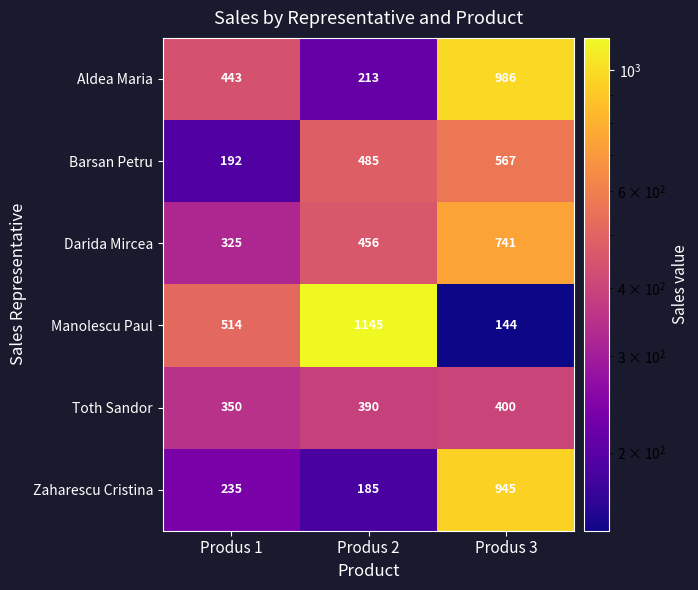

Which category has the highest value in the Toth Sandor series?

Produs 3